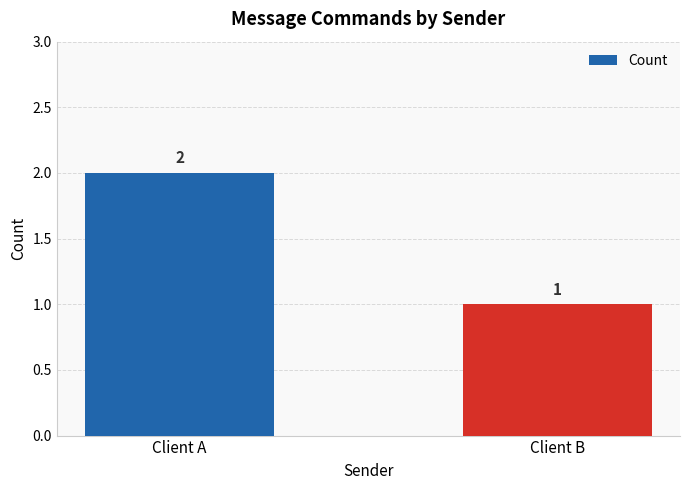

Rank the categories by value from highest to lowest.

Client A, Client B